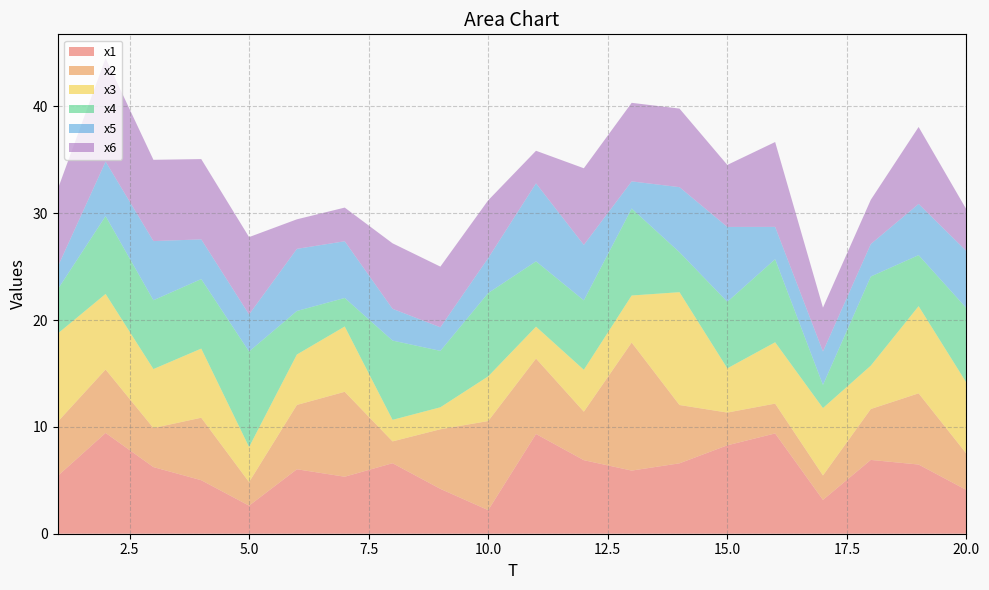

Reading right to left, transcribe all the data shown in this chart.

x1: 4.1	6.5	6.9	3.2	9.4	8.3	6.6	5.9	6.9	9.3	2.2	4.2	6.6	5.3	6.0	2.6	5.0	6.2	9.4	5.4
x2: 3.4	6.7	4.8	2.3	2.8	3.1	5.5	12.0	4.5	7.1	8.3	5.6	2.0	7.9	6.0	2.2	5.8	3.7	5.9	5.1
x3: 6.6	8.2	4.1	6.3	5.7	4.1	10.6	4.4	3.9	3.0	4.2	2.1	2.0	6.1	4.7	3.3	6.5	5.5	7.1	8.2
x4: 7.0	4.8	8.3	2.2	7.8	6.2	3.7	8.1	6.5	6.1	7.8	5.3	7.4	2.7	4.1	8.9	6.5	6.4	7.3	4.1
x5: 5.3	4.8	3.0	3.1	3.0	7.0	6.1	2.5	5.2	7.3	3.3	2.2	3.0	5.3	5.8	3.5	3.7	5.5	5.1	2.1
x6: 3.9	7.2	4.1	4.1	7.9	5.8	7.4	7.4	7.2	3.0	5.4	5.7	6.1	3.2	2.8	7.2	7.5	7.6	9.7	7.3